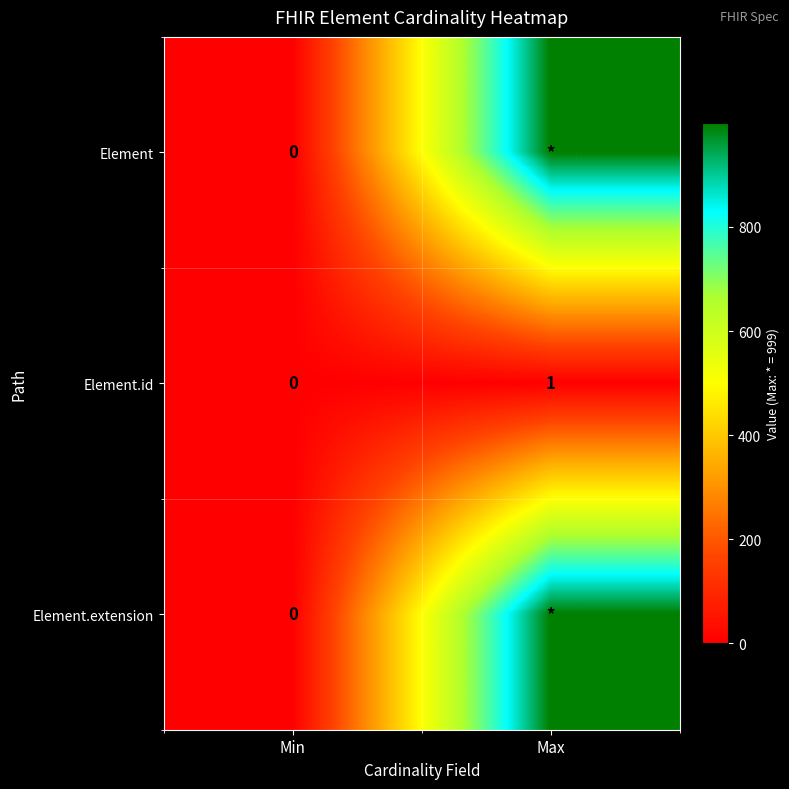

At which label does Element.id reach its minimum?

Min